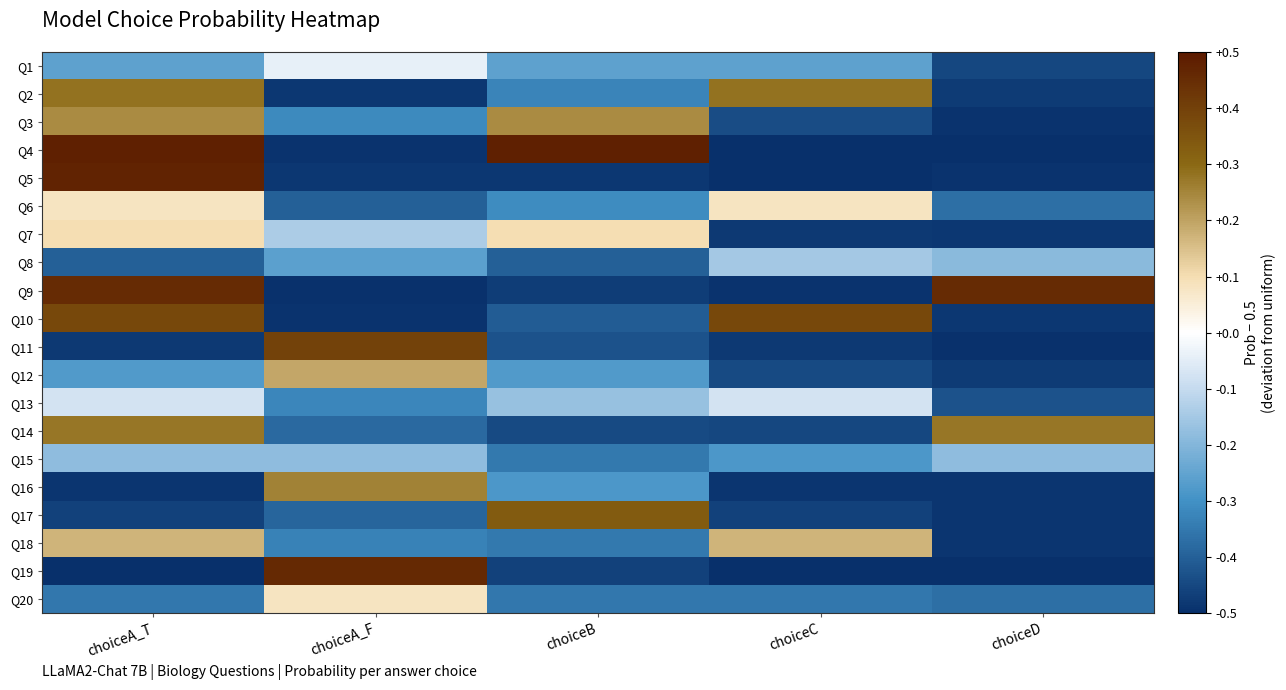

Which series changed the most between choiceB and choiceD?

Q4